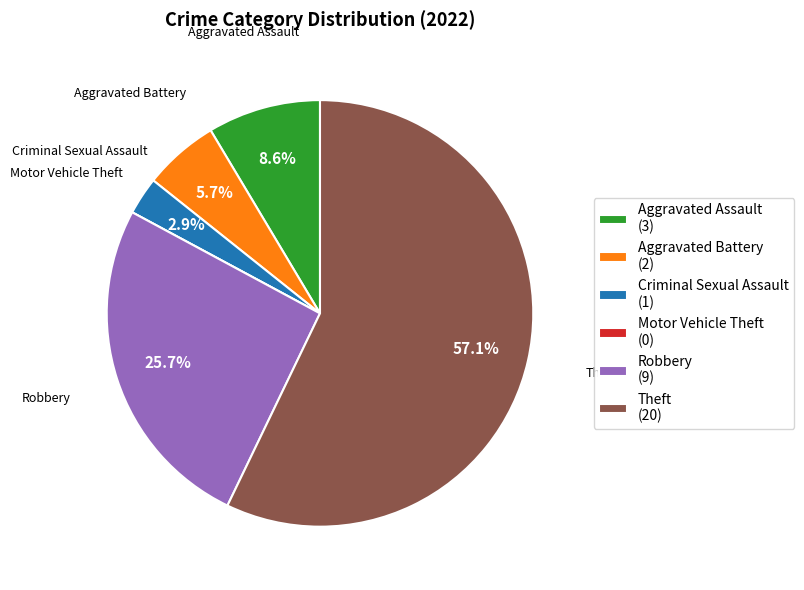

Between Aggravated Assault (3) and Criminal Sexual Assault (1), which is larger?

Aggravated Assault (3)